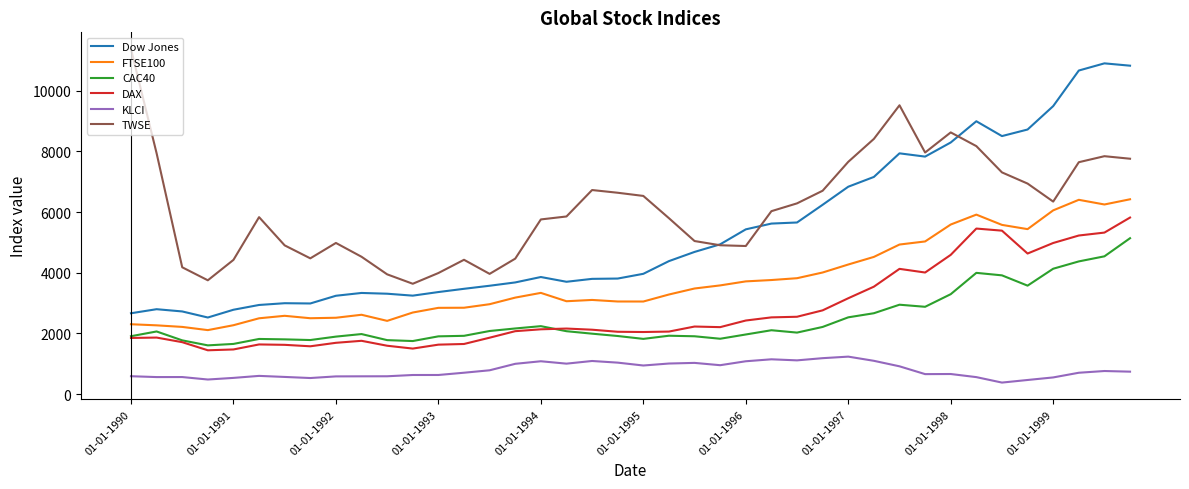

Which series has the largest range (max minus min)?

Dow Jones